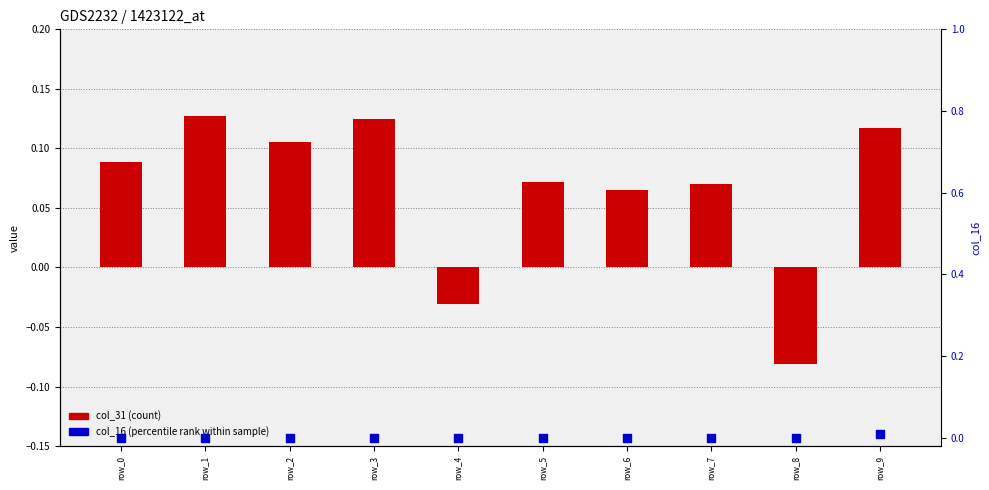

What are all the series names shown in the legend?

col_31 (count), col_16 (percentile rank)